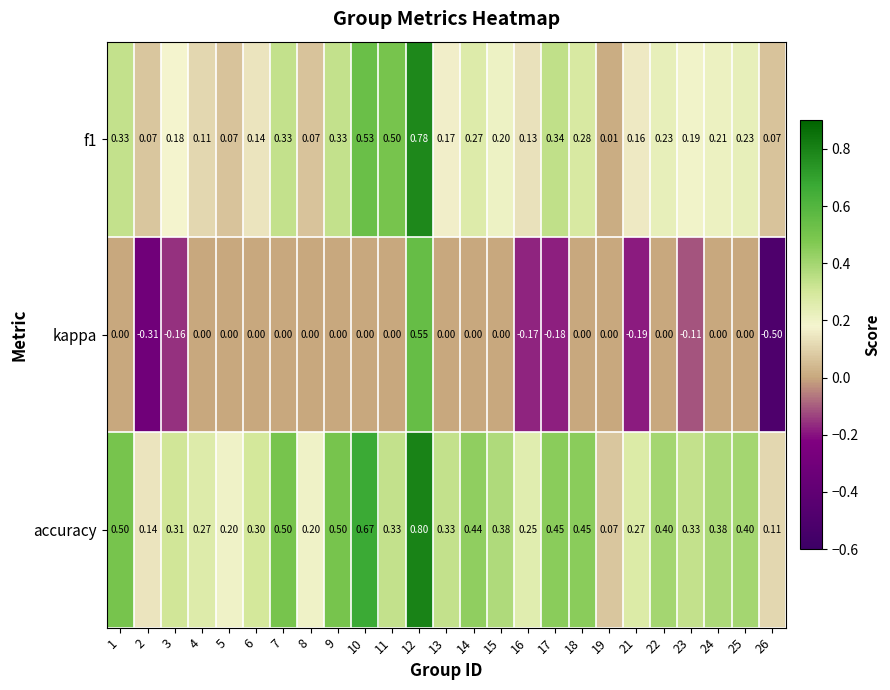

What is the difference between the highest and lowest values at 16?

0.4